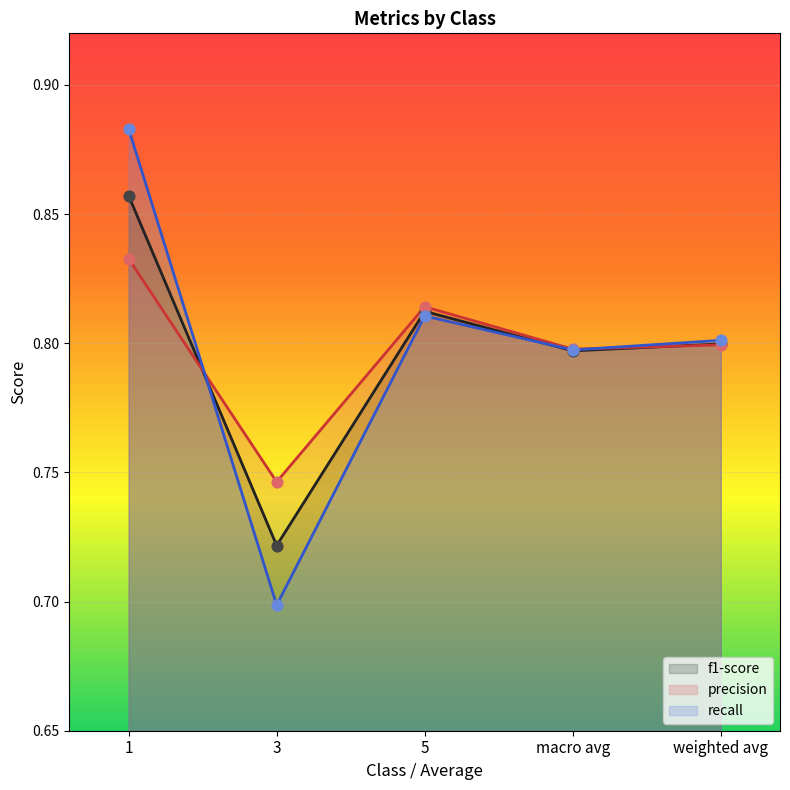

What is the total value across all series at 5?

2.4